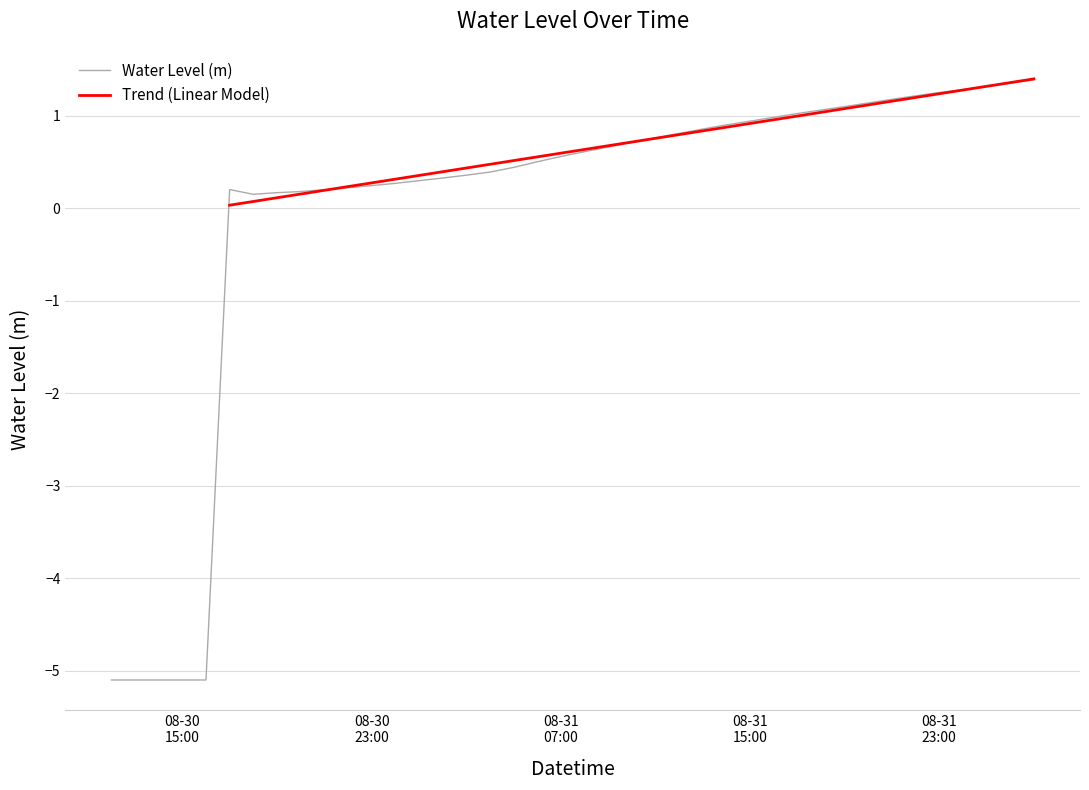

How many values are above zero?

35